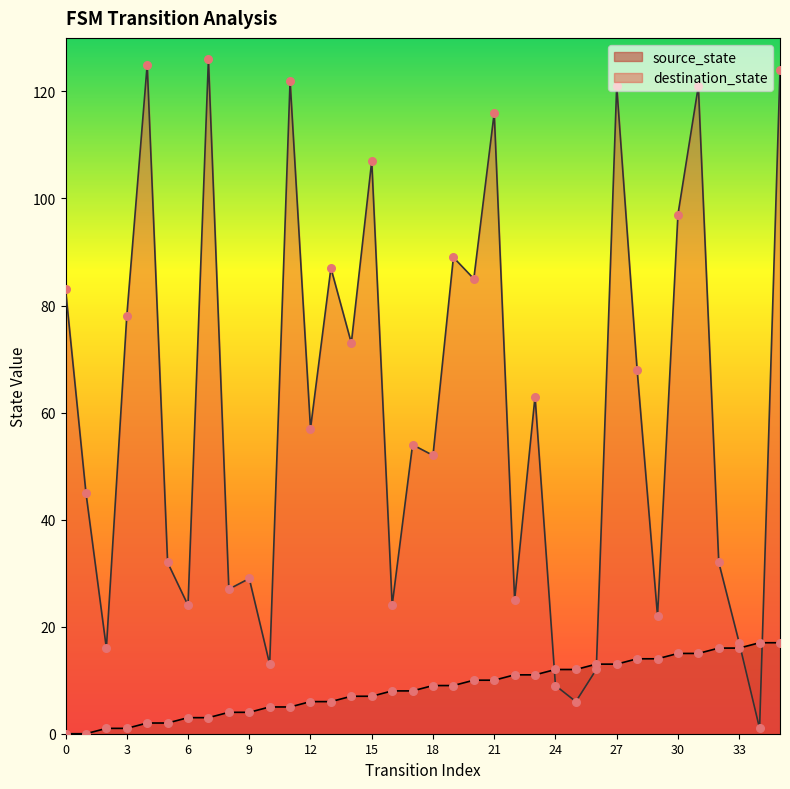

What is the total value across all series at 5?

34